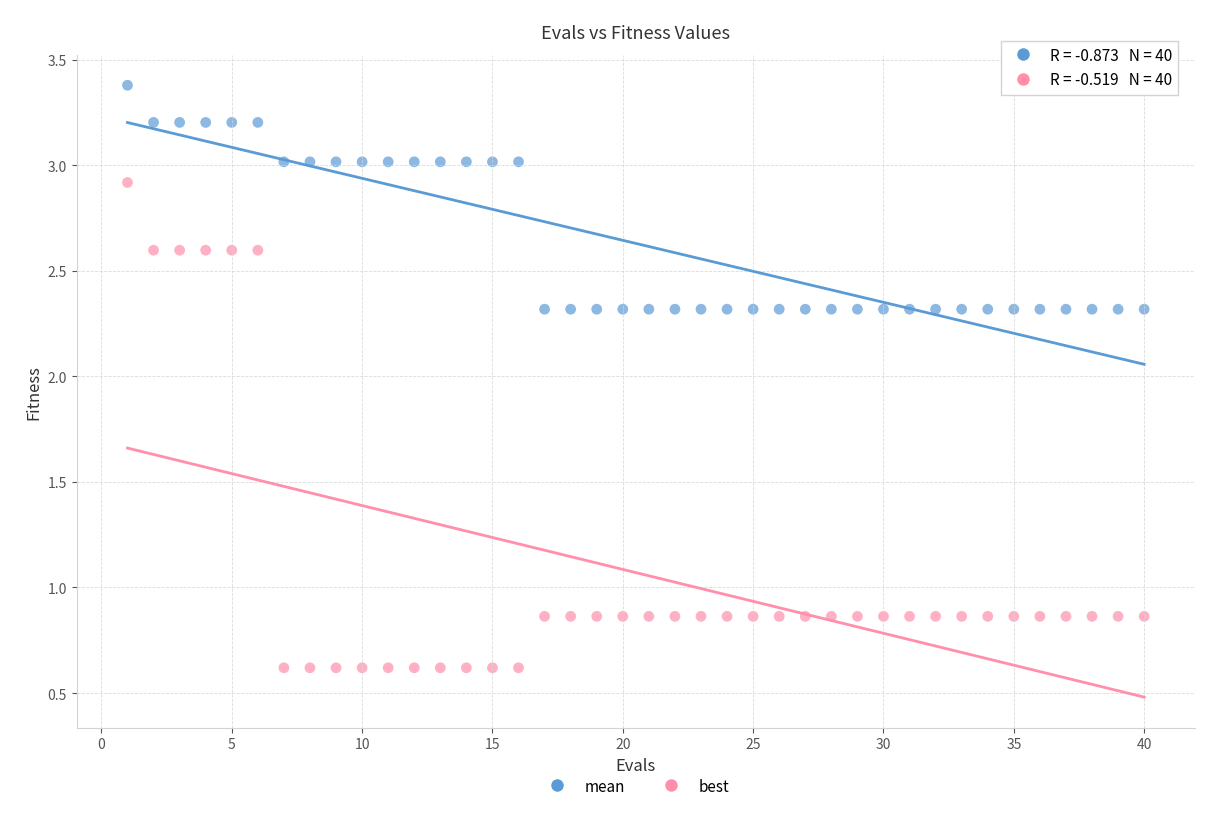

What are all the series names shown in the legend?

mean, best